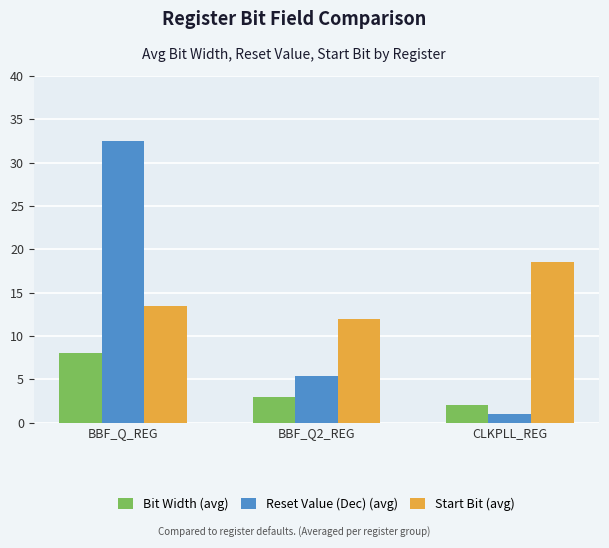

What is the highest value of the Start Bit (avg) series?

18.5